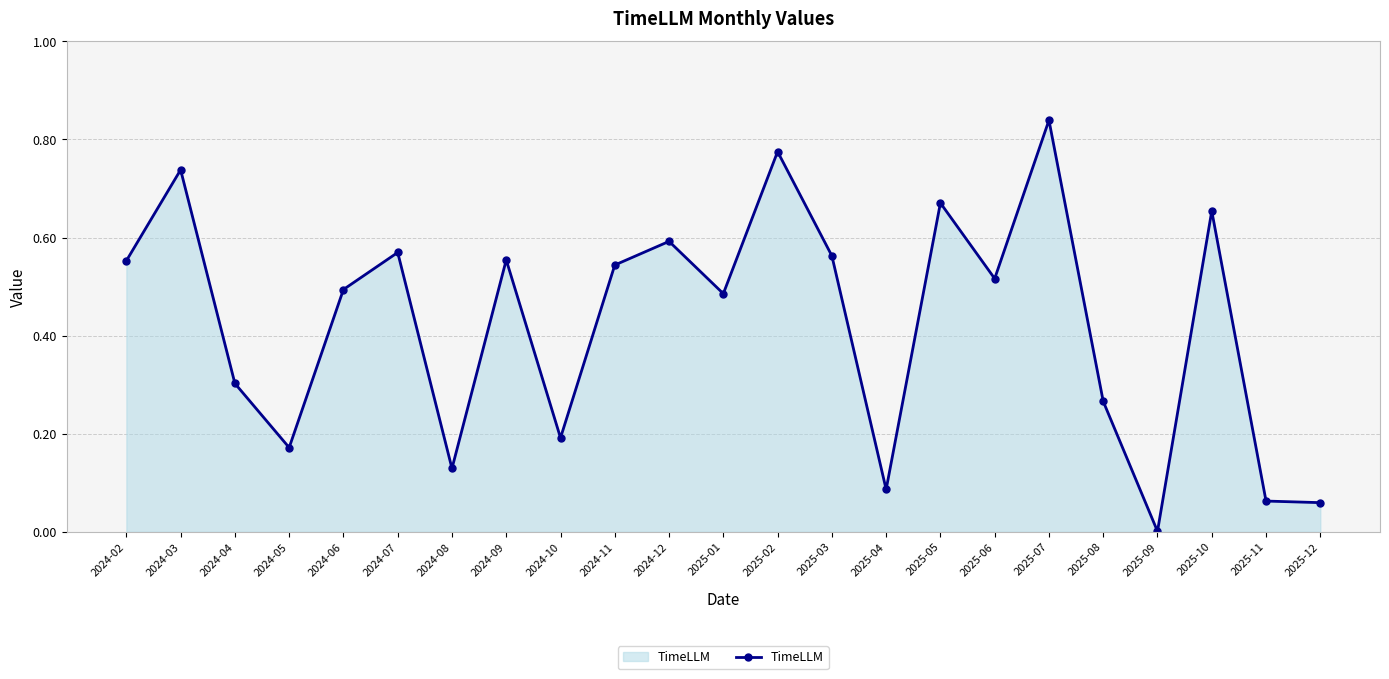

Which has a higher value, 2025-02 or 2024-12?

2025-02